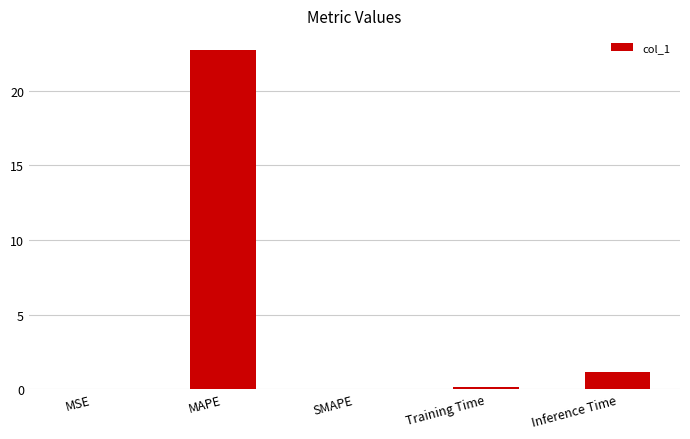

Which category has the highest value across all series?

MAPE